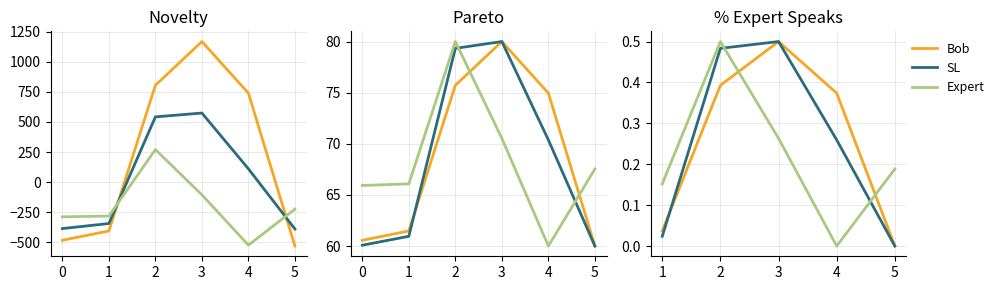

At 2, list the series in order from smallest to largest.

Bob, SL, Expert